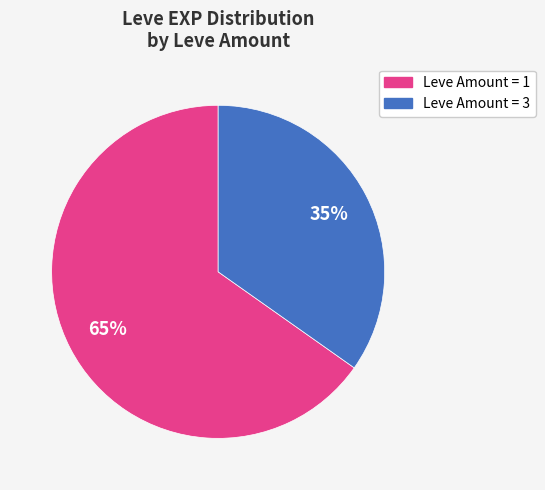

Is there a majority slice in this chart?

Yes